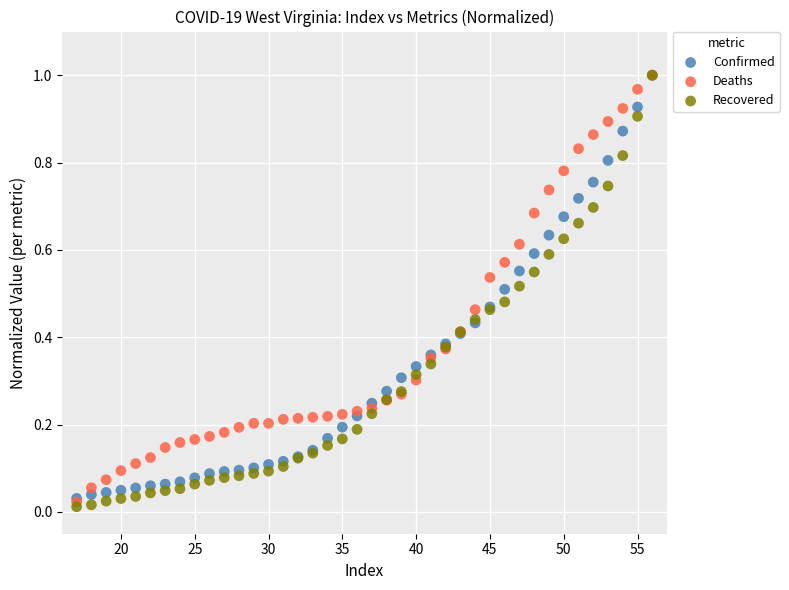

What are all the series names shown in the legend?

Confirmed, Deaths, Recovered